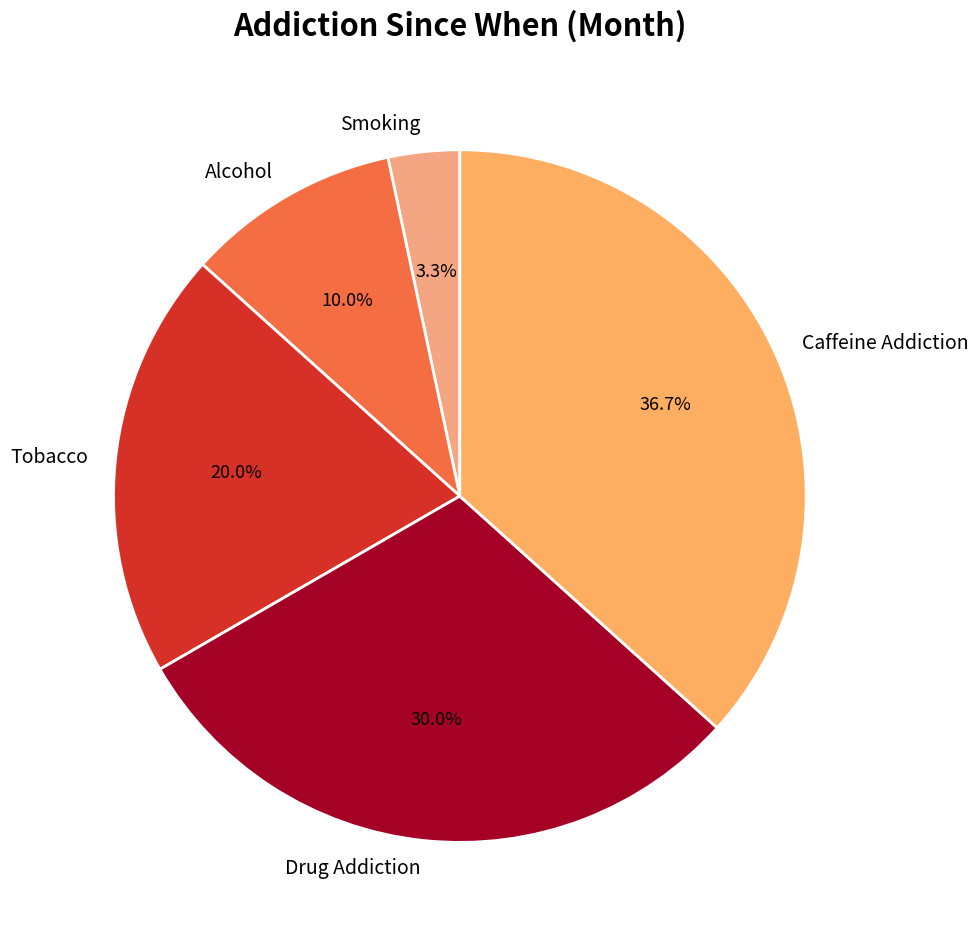

To the nearest percent, what is the average slice percentage?

20%